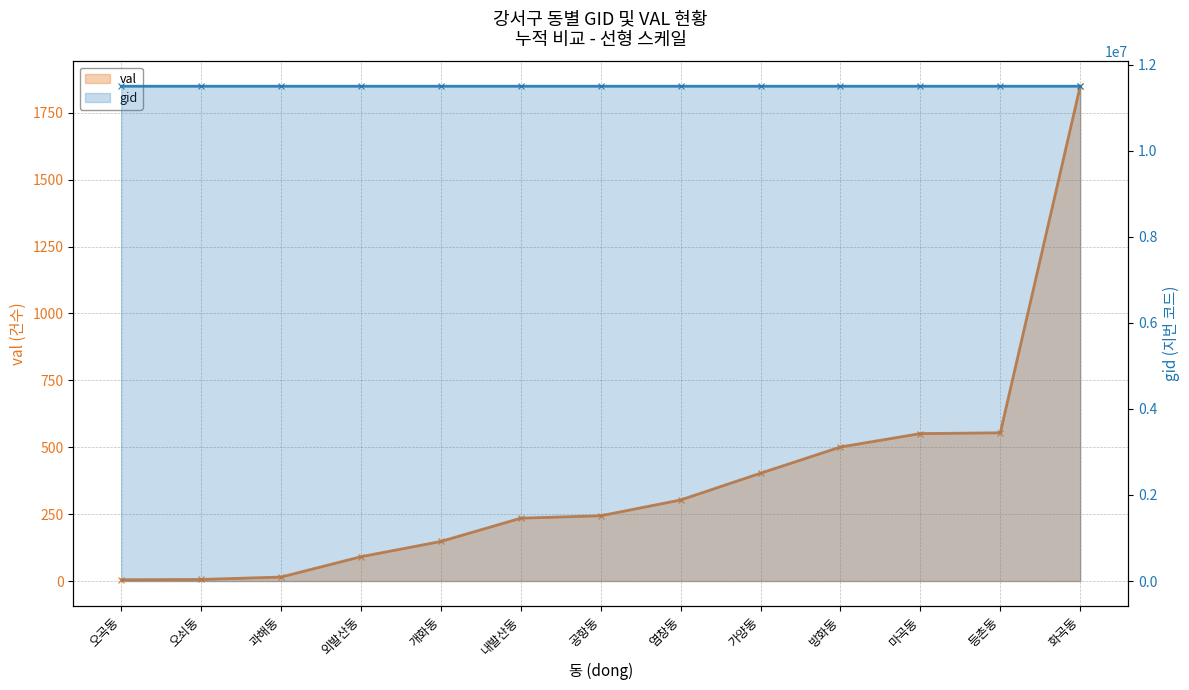

What is the difference between the second highest and minimum values in the val series?

549